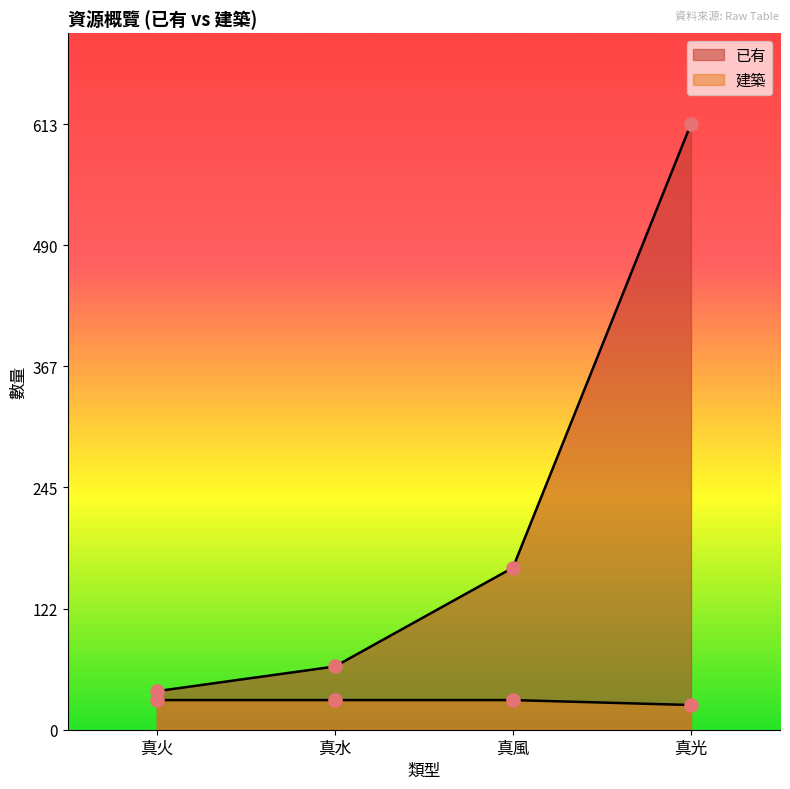

At which category is the sum across all series the highest?

真光